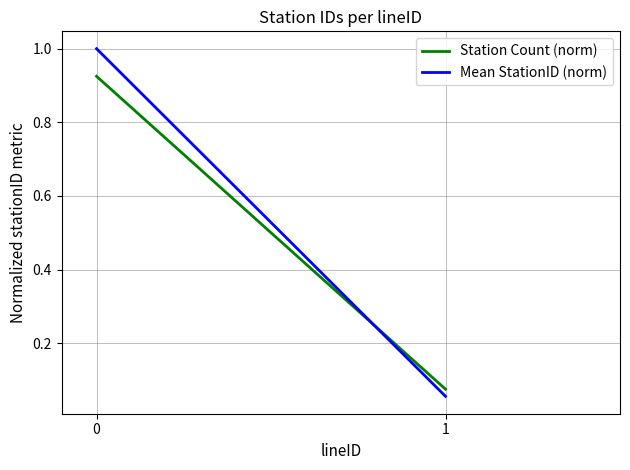

What is the difference between the maximum and minimum values in the Mean StationID (norm) series?

0.9